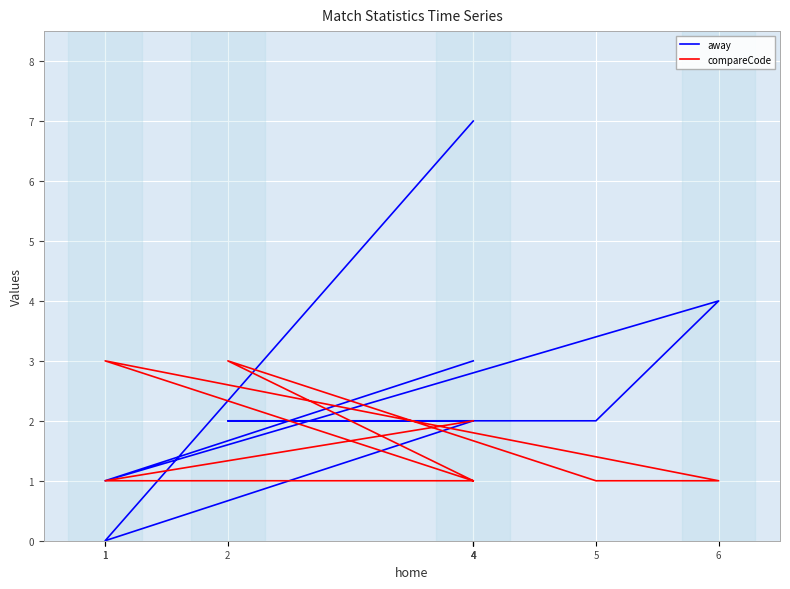

How many data points does each series have?

8